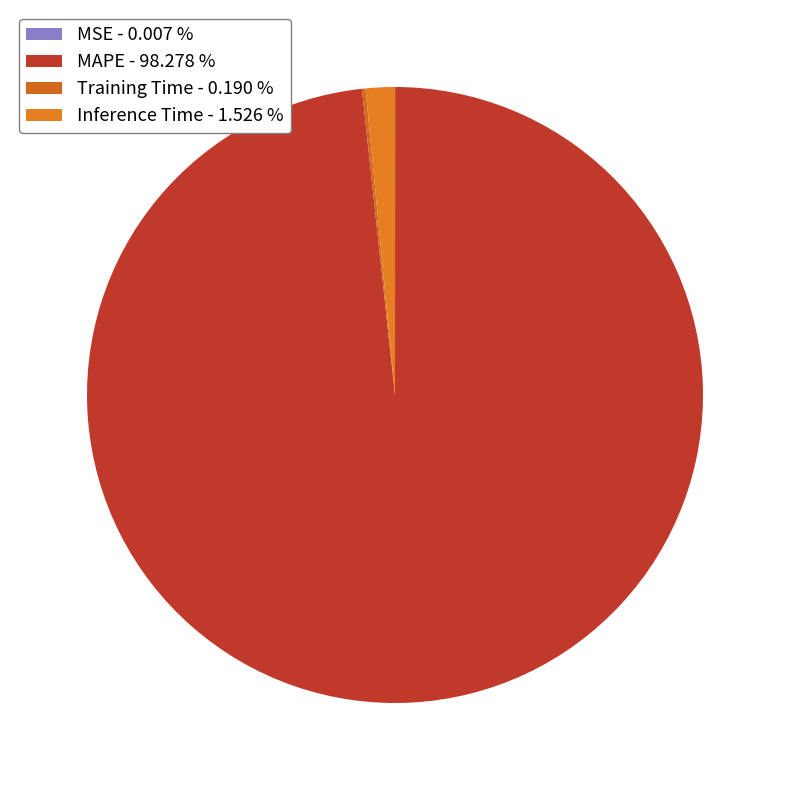

What percentage is NOT represented by MSE?

100.0%